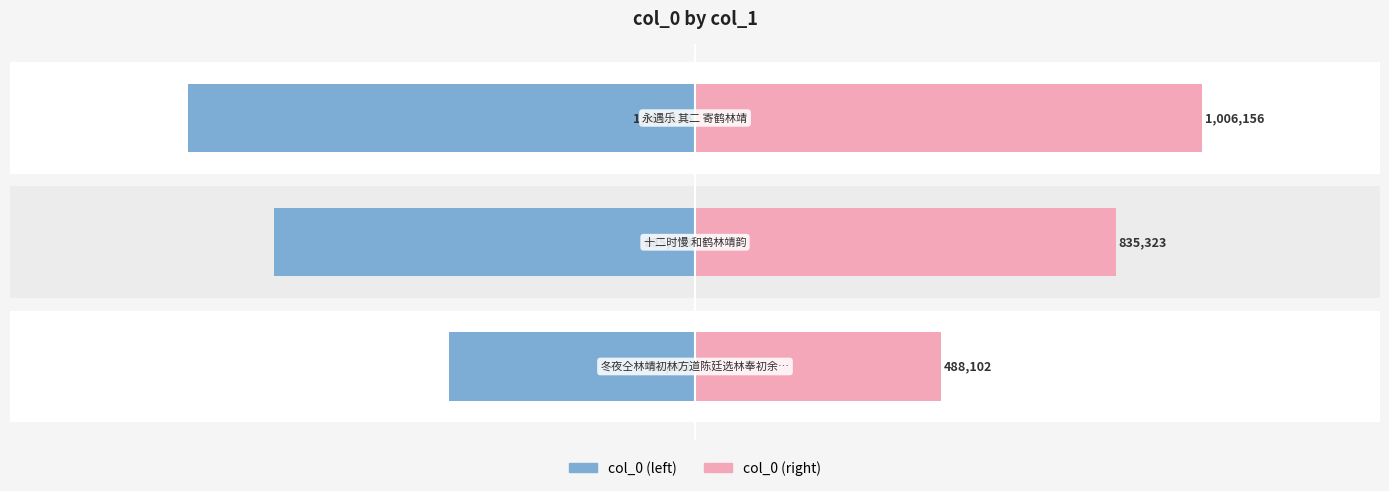

What is the maximum value for col_0 (left)?

-488102